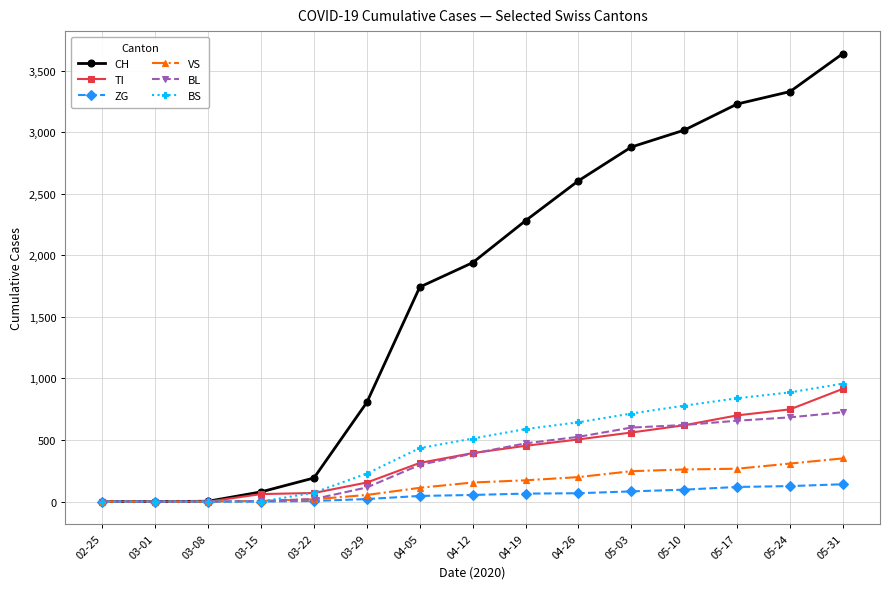

What position from the right is 05-24?

2